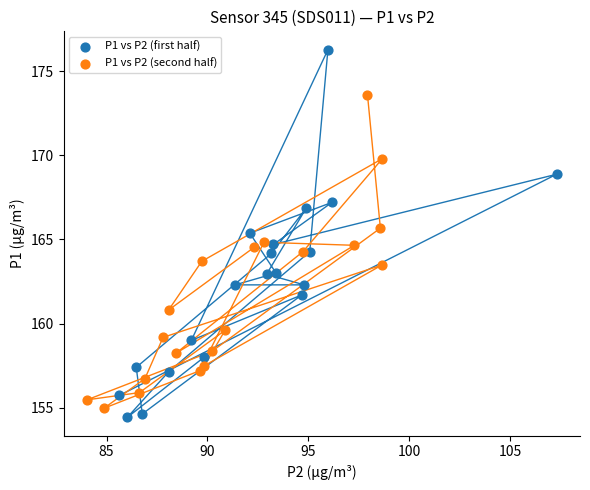

Which series contains the lowest Y value?

P1 vs P2 (first half)